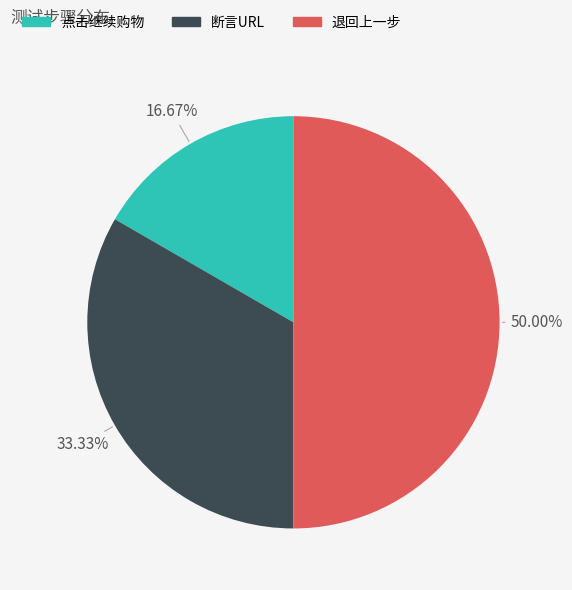

Is 点击继续购物 the majority of the pie?

No